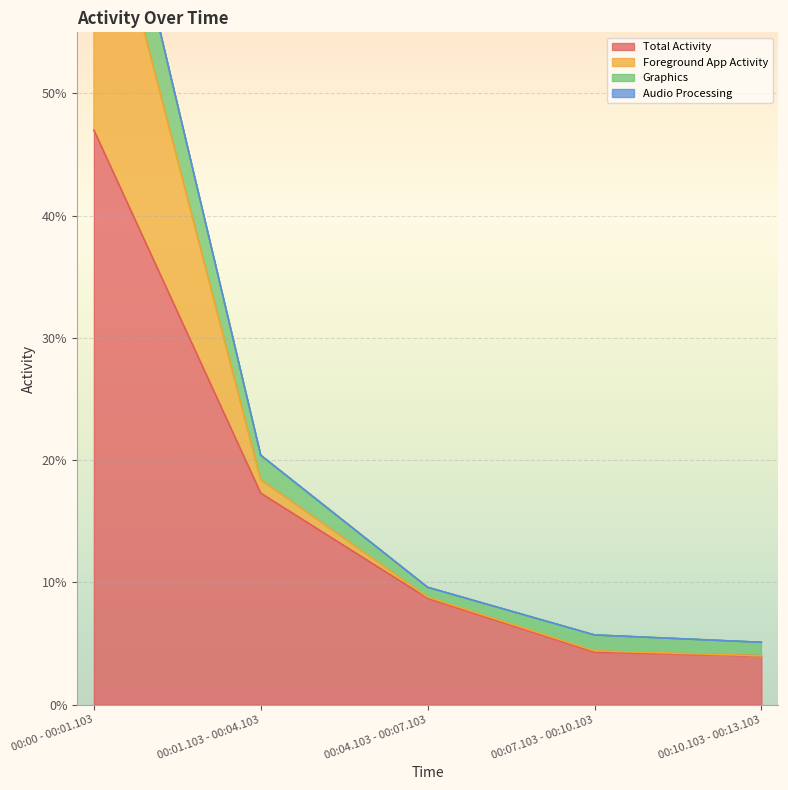

True or false: Foreground App Activity and Total Activity cross at least once.

False